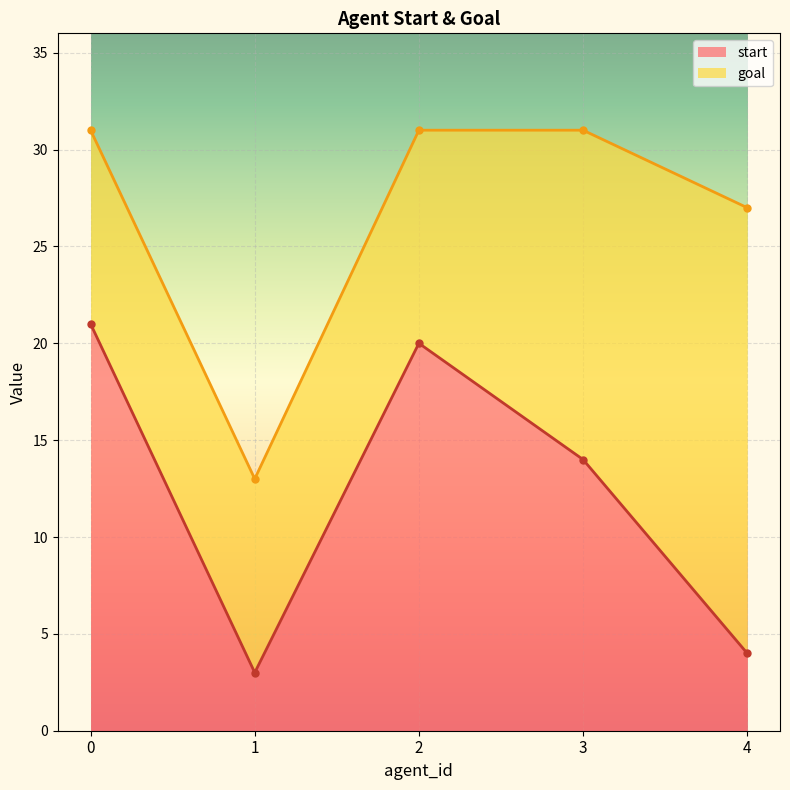

The start series shows 4 at 4. True or false?

True